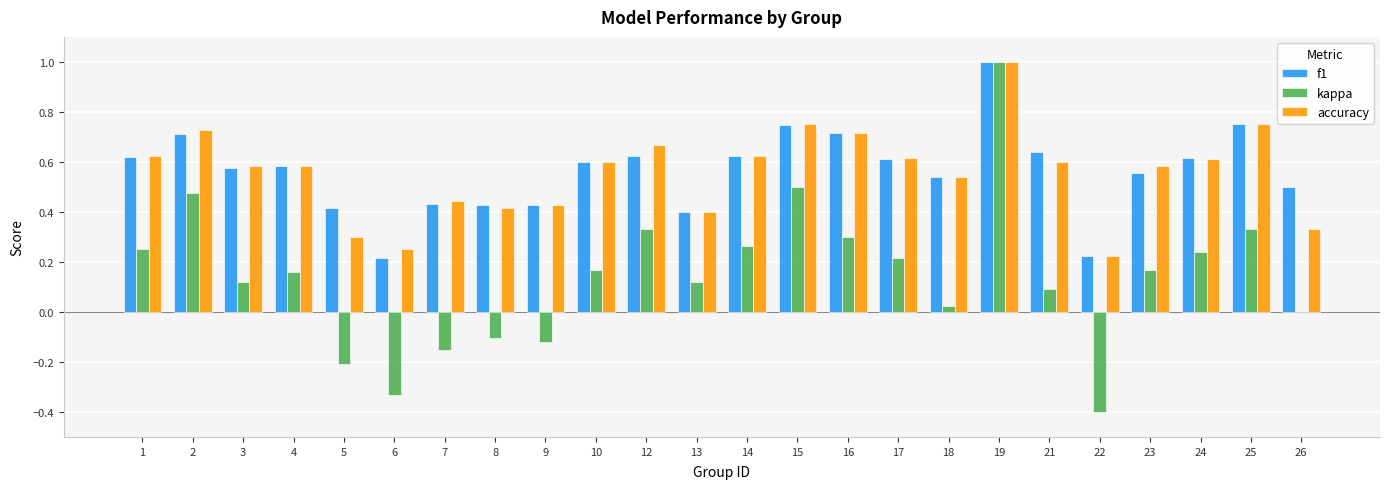

The accuracy series shows 0.6 at 24. True or false?

True